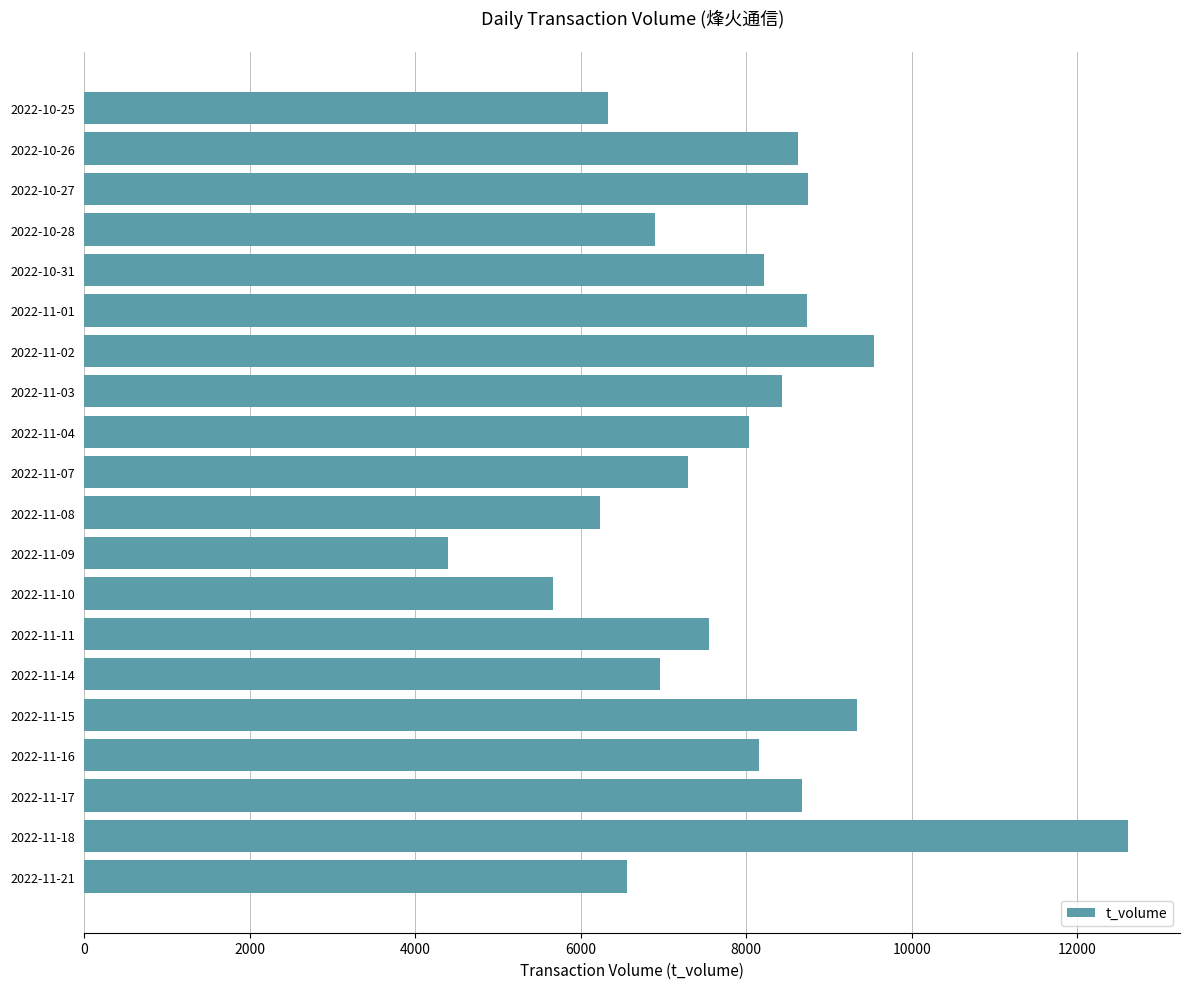

How many bars are there in total?

20